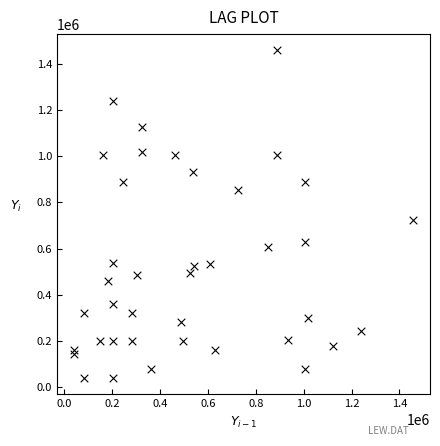

What Y value in the scatter plot is closest to 748600?

723400